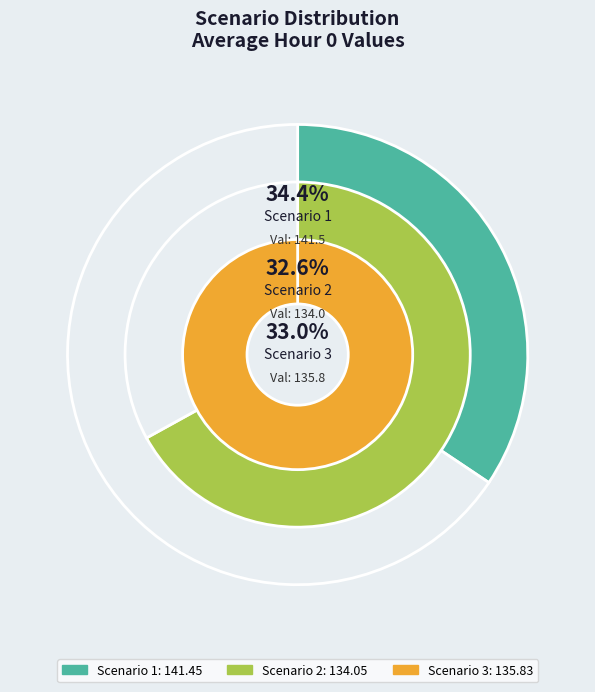

Does Scenario 3 account for over 50% of the chart?

No